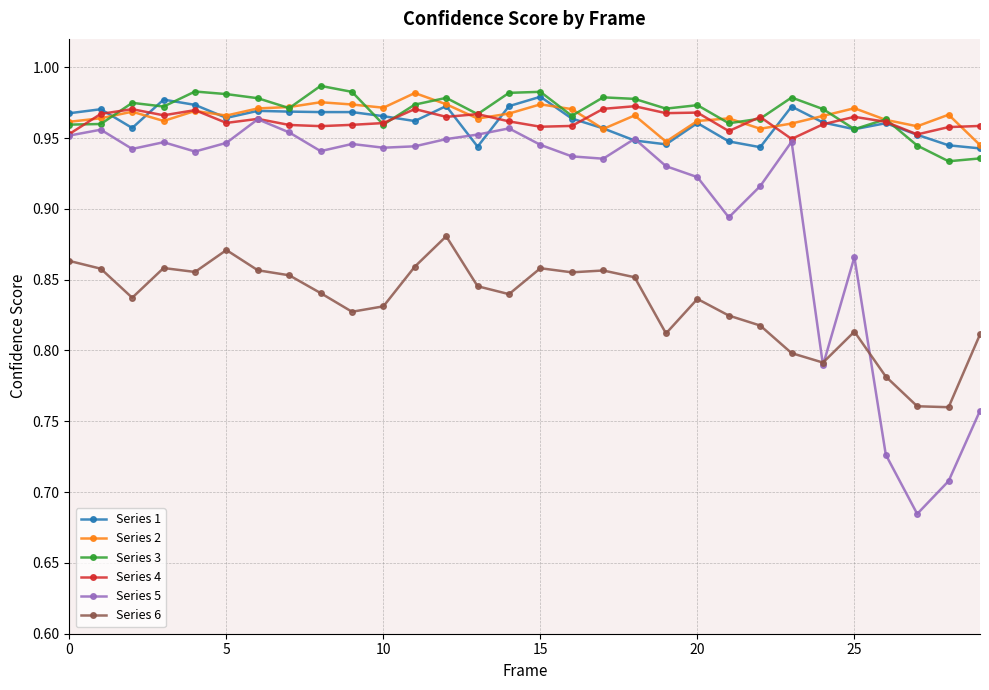

True or false: Series 6 and Series 1 intersect in this chart.

False